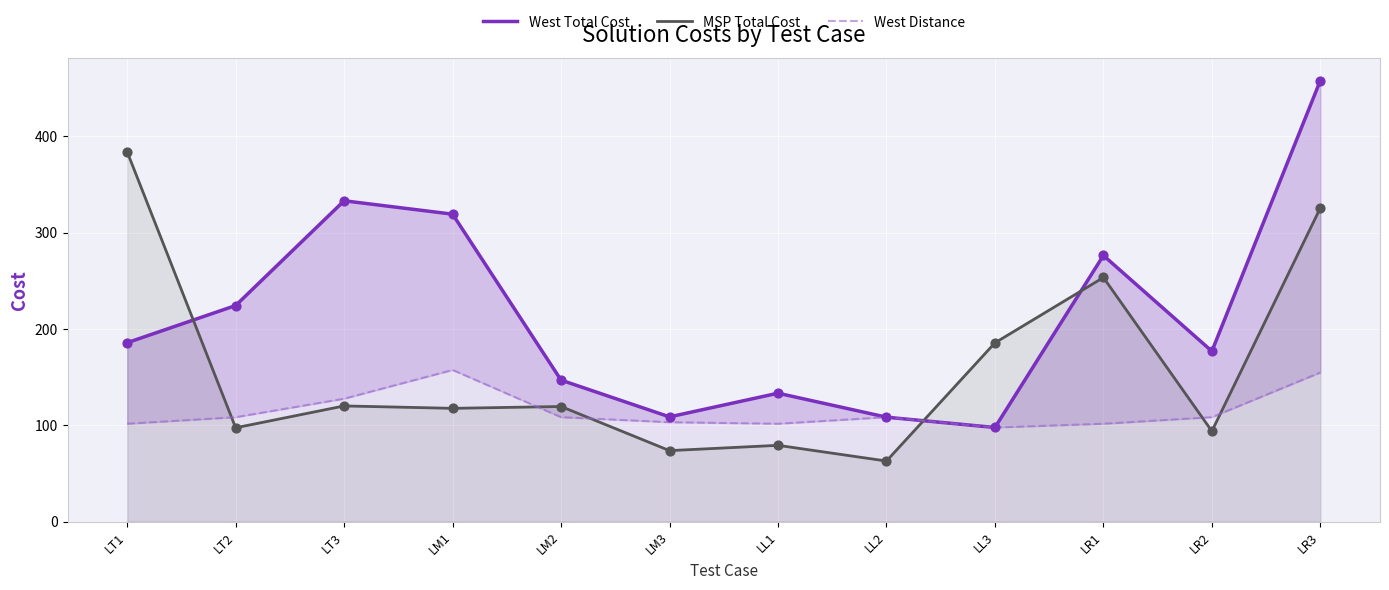

Which series has the widest spread of Y values?

West Total Cost